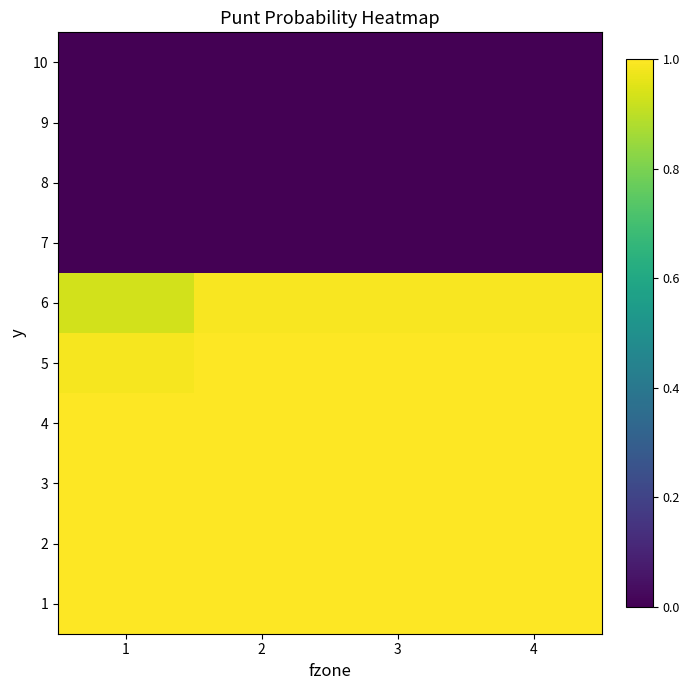

Reading left to right, list all the values displayed in this chart.

1: 1=1.0	2=1.0	3=1.0	4=1.0
2: 1=1.0	2=1.0	3=1.0	4=1.0
3: 1=1.0	2=1.0	3=1.0	4=1.0
4: 1=1.0	2=1.0	3=1.0	4=1.0
5: 1=1.0	2=1.0	3=1.0	4=1.0
6: 1=0.9	2=1.0	3=1.0	4=1.0
7: 1=0.0	2=0.0	3=0.0	4=0.0
8: 1=0.0	2=0.0	3=0.0	4=0.0
9: 1=0.0	2=0.0	3=0.0	4=0.0
10: 1=0.0	2=0.0	3=0.0	4=0.0